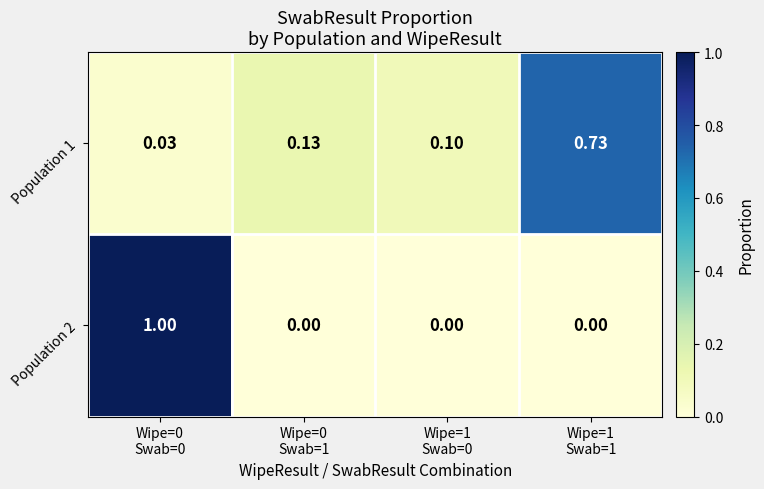

Count the number of data series in this chart.

2